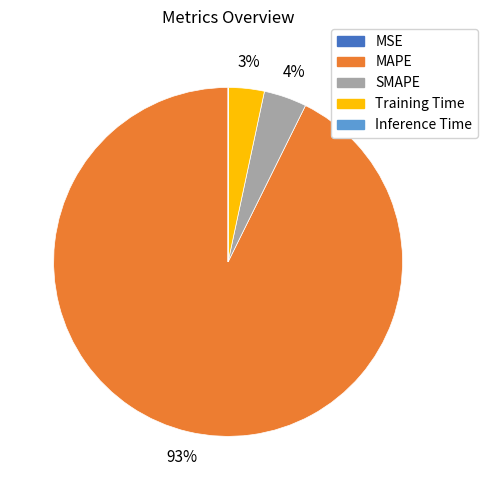

Between SMAPE and MAPE, which is larger?

MAPE